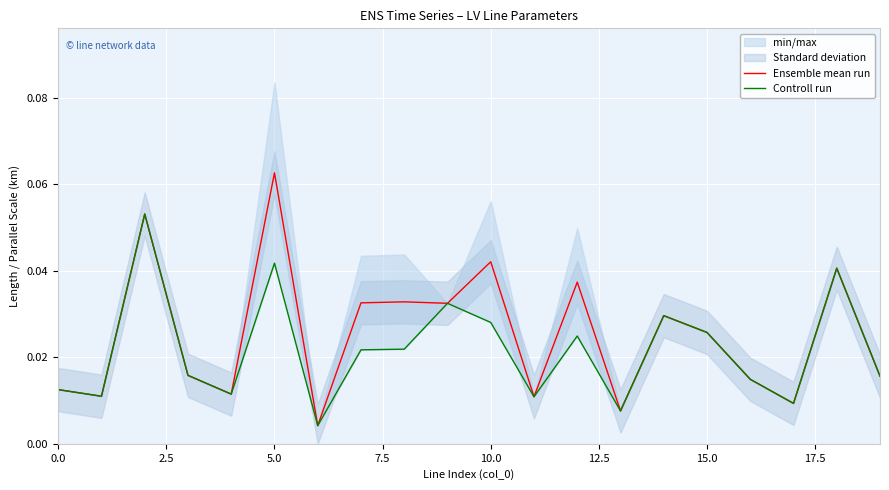

Rank the series by their average value, from lowest to highest.

Controll run, Ensemble mean run